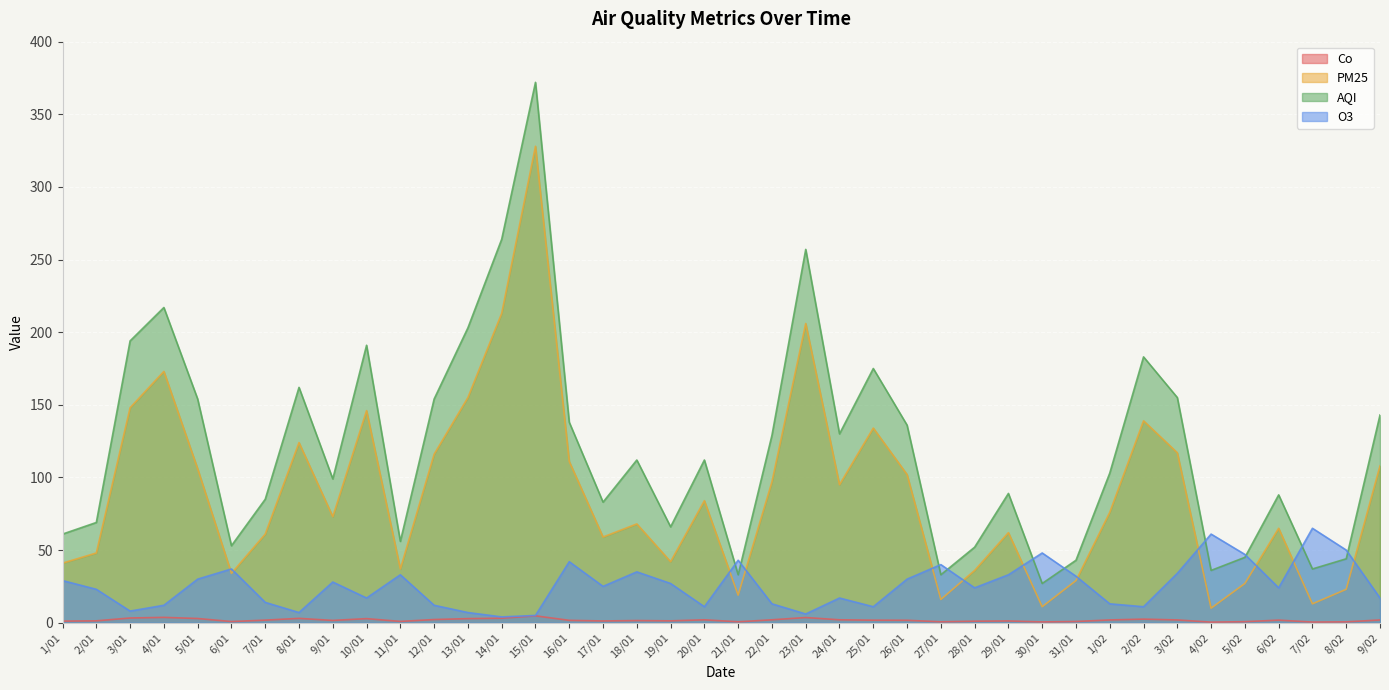

What is the difference between the second highest and second lowest values in the AQI series?

231.0